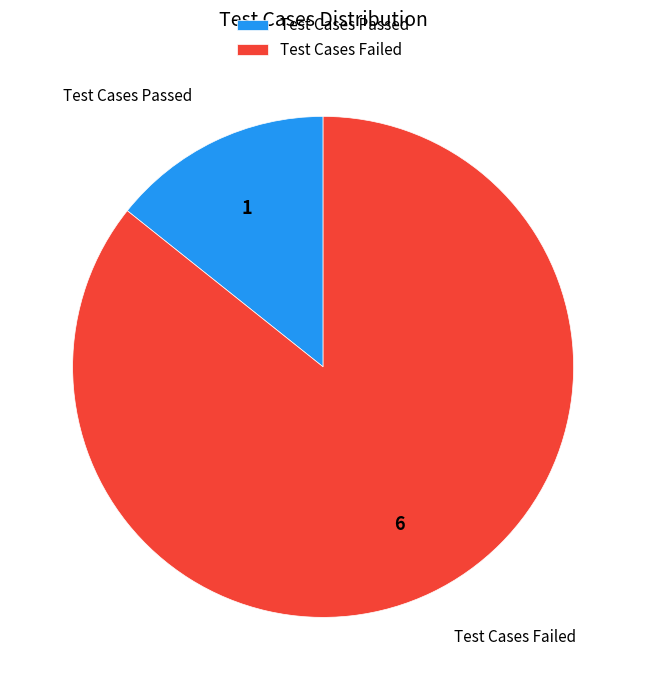

Which category has the biggest portion of the pie?

Test Cases Failed